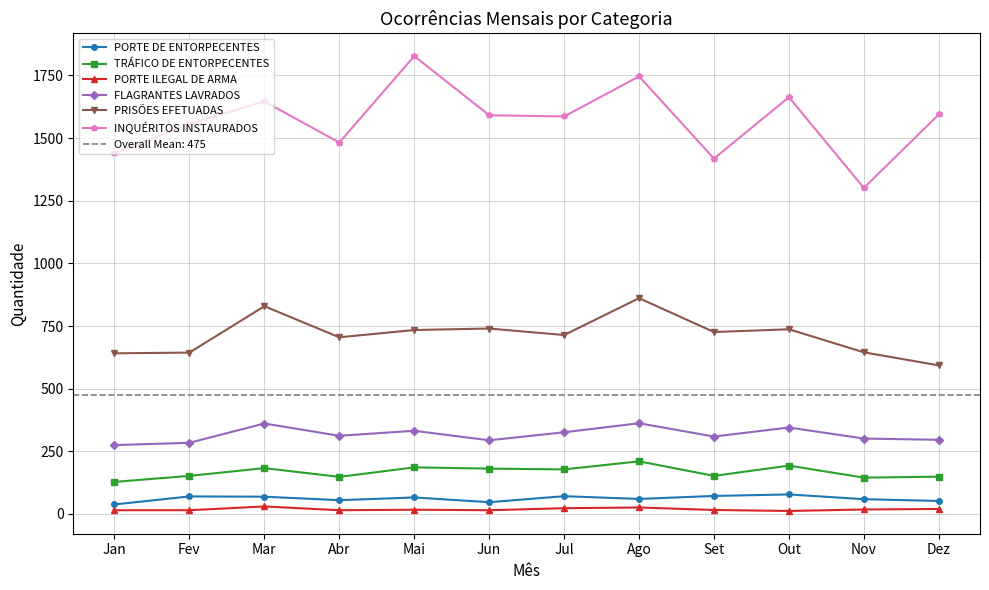

What are all the series names shown in the legend?

PORTE DE ENTORPECENTES, TRÁFICO DE ENTORPECENTES, PORTE ILEGAL DE ARMA, FLAGRANTES LAVRADOS, PRISÕES EFETUADAS, INQUÉRITOS INSTAURADOS